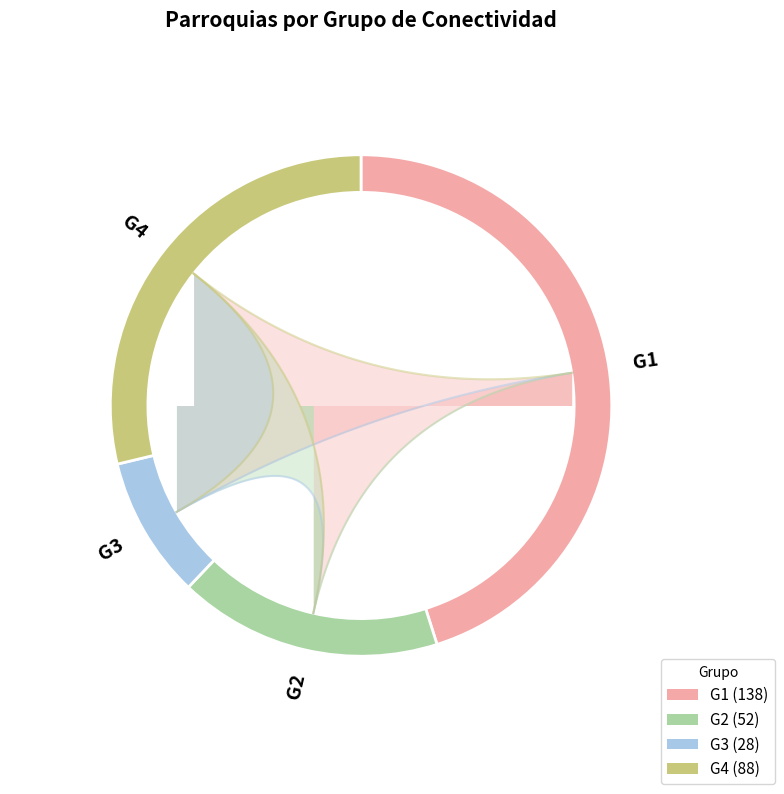

To the nearest percent, what is the difference between the G2 and G4 slice percentages?

12%